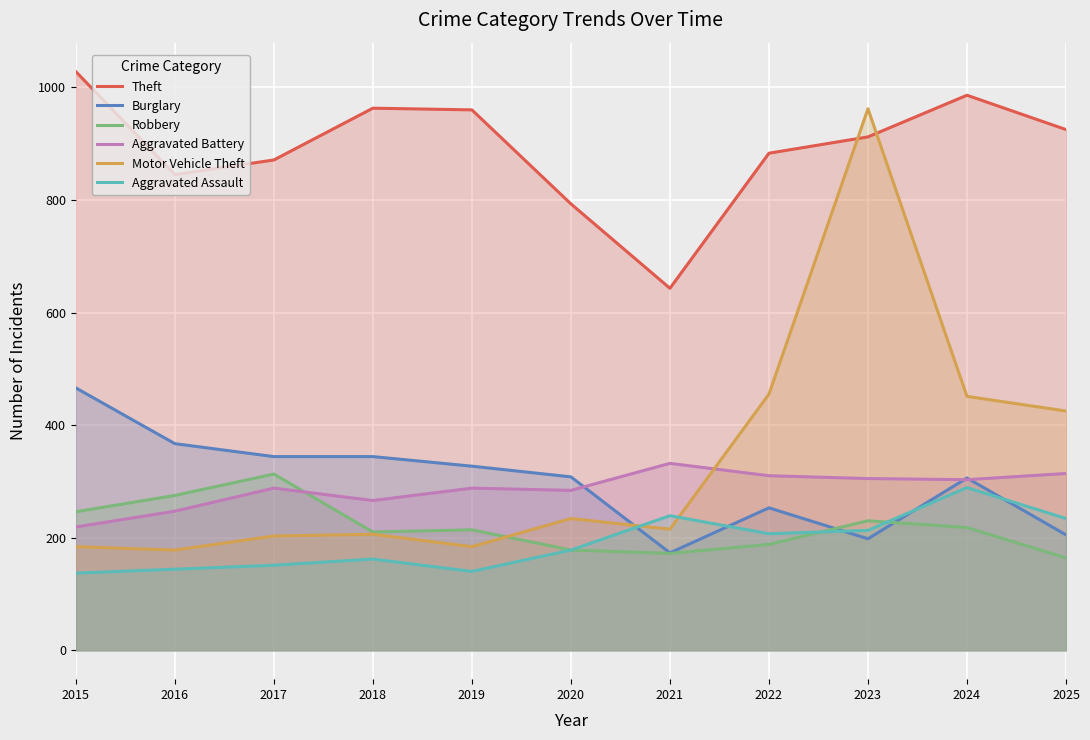

At which label does Aggravated Battery reach its peak?

2021